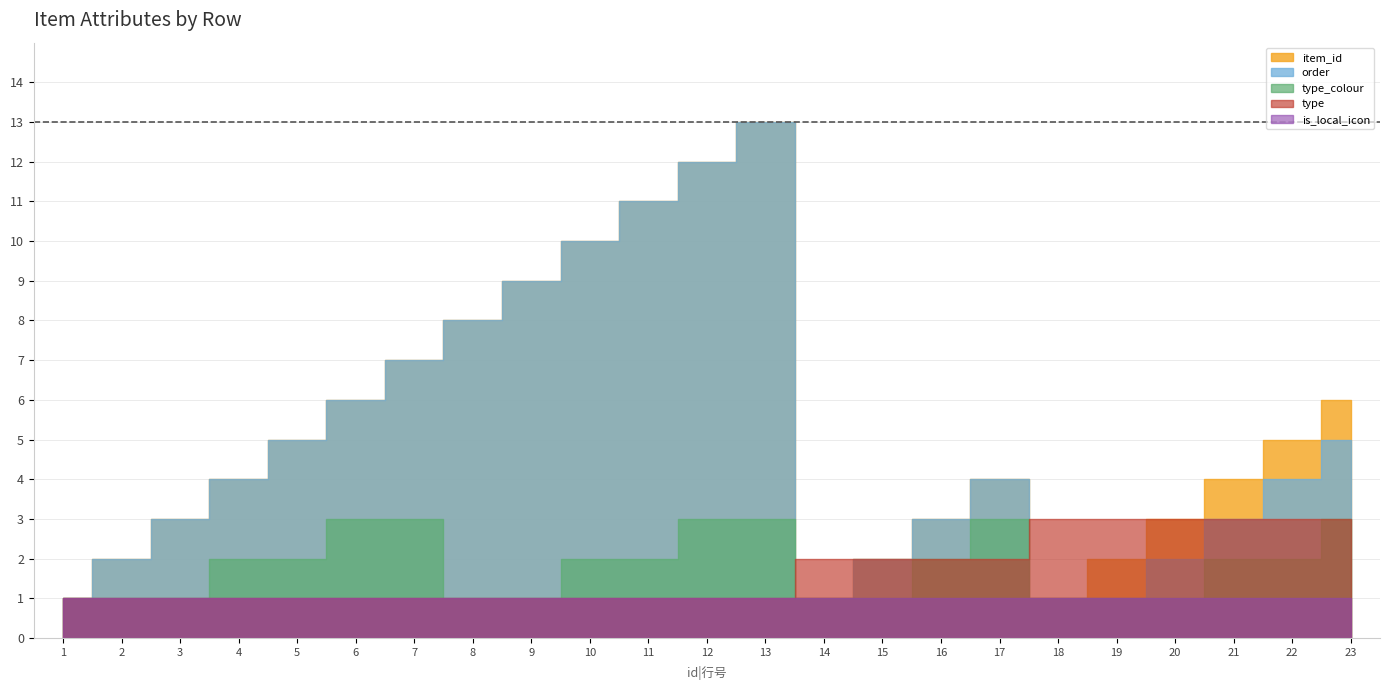

Where does the type_colour series first go above 2?

6